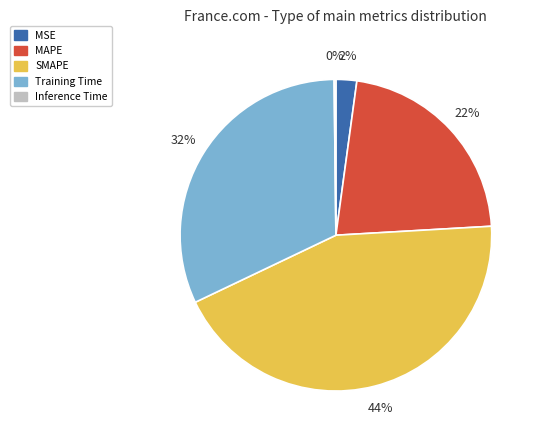

To the nearest percent, what portion does SMAPE represent?

44%